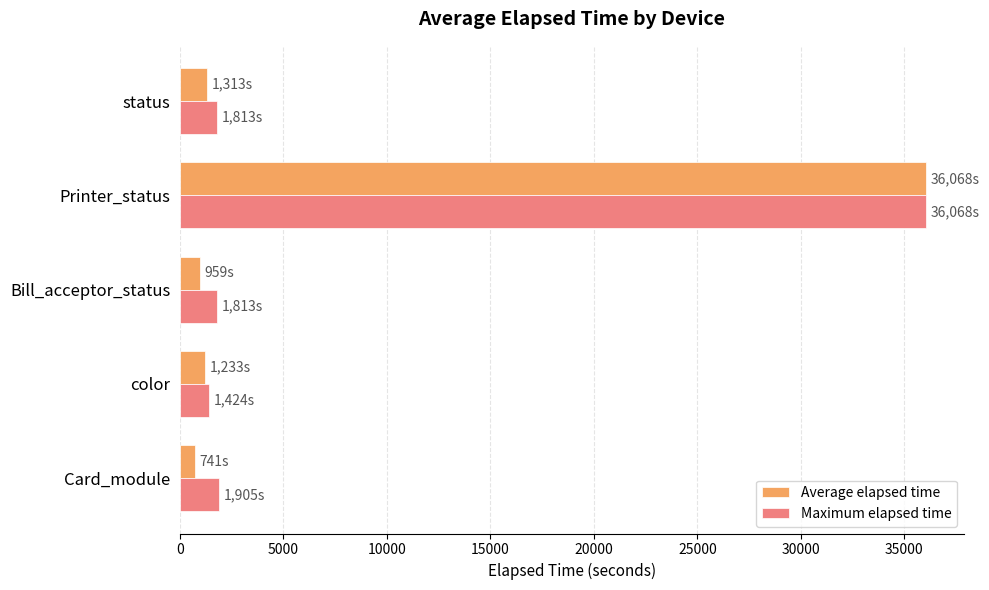

Is it true that Average elapsed time equals 60508.7 at Printer_status?

False